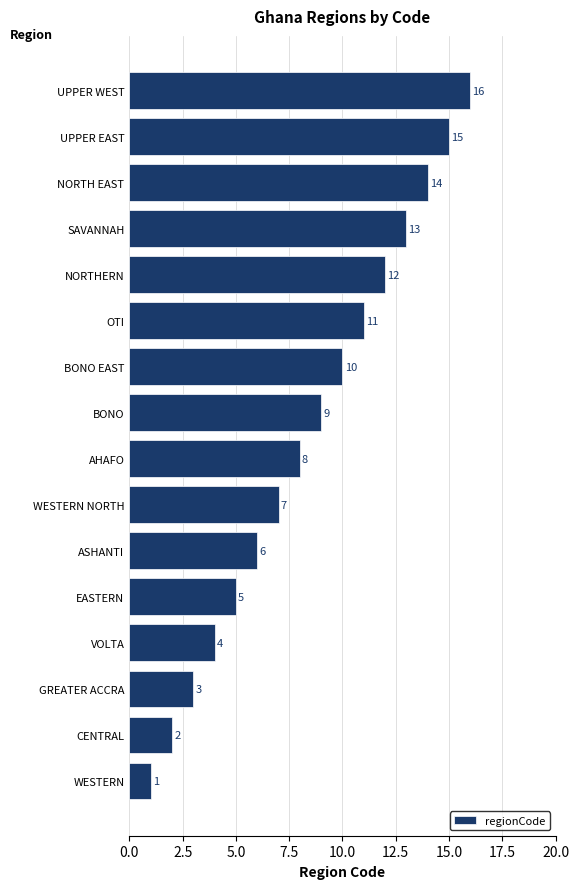

What is the sum of all values?

136